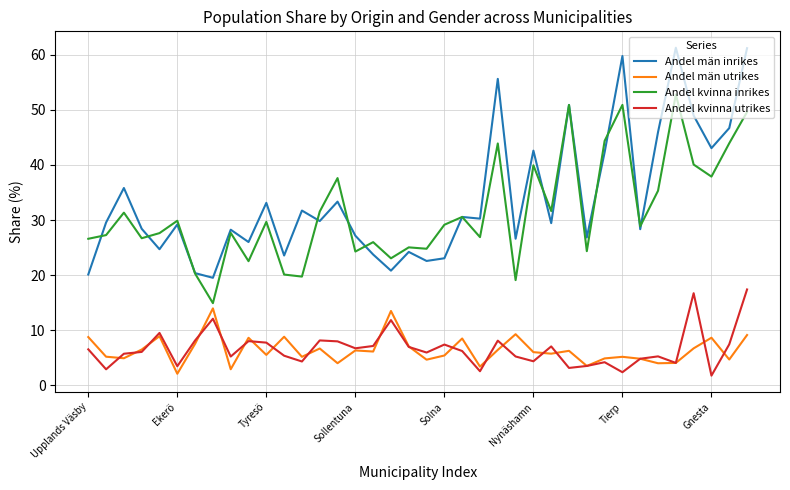

True or false: Andel män inrikes and Andel kvinna utrikes intersect in this chart.

False